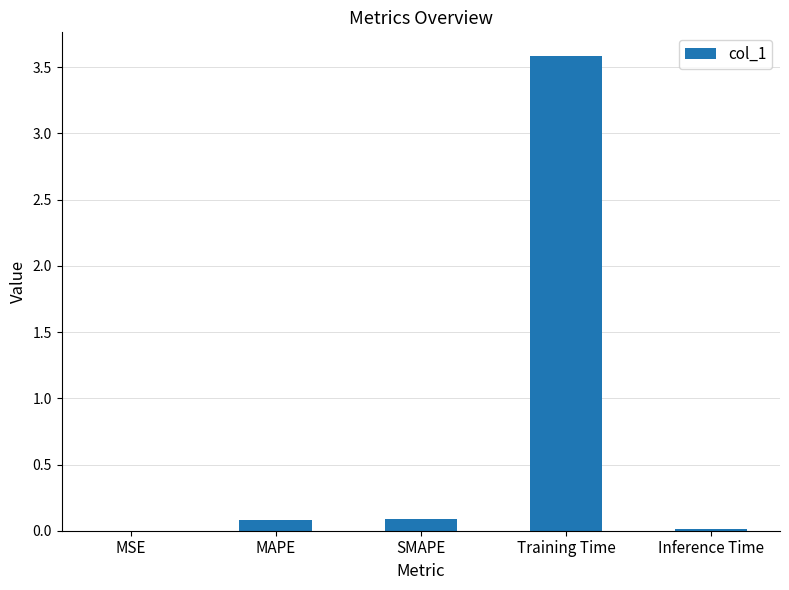

Is it true that the value at Inference Time is 0.0?

True